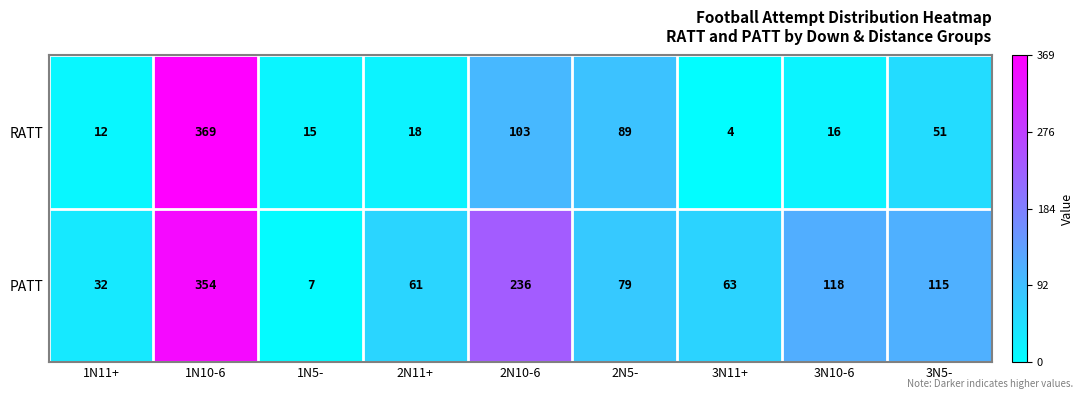

List the series in order of their peak value, lowest first.

PATT, RATT